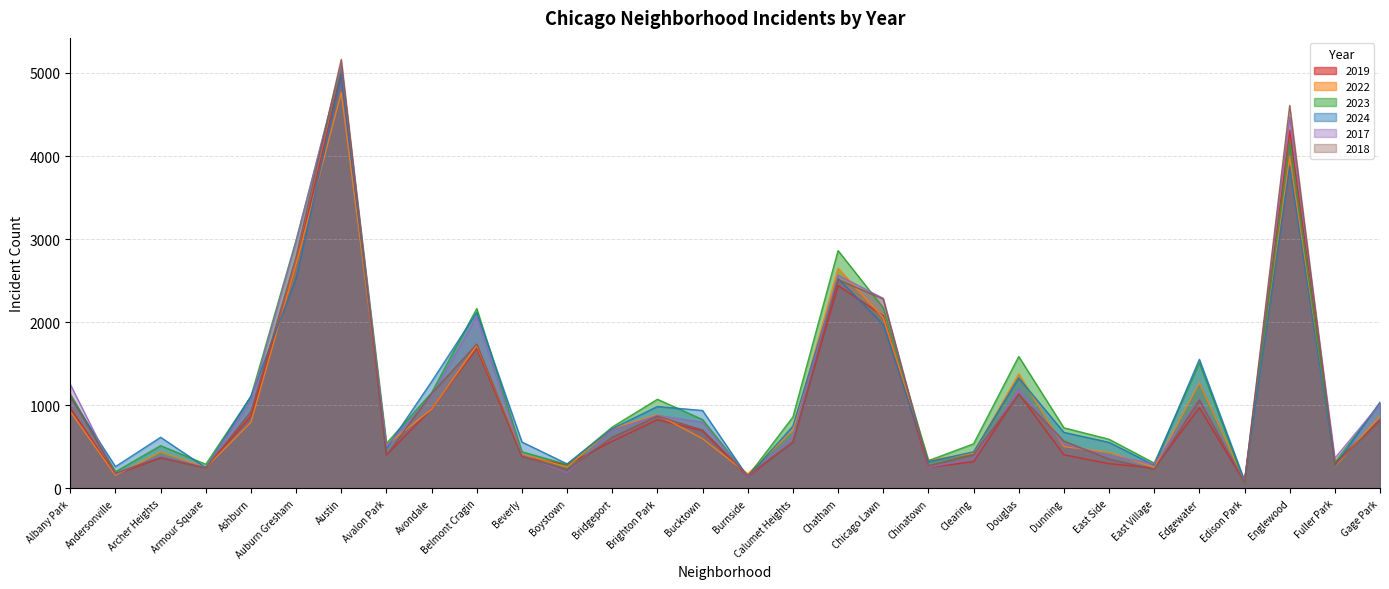

What is the approximate value of 2022 at Bridgeport?

722